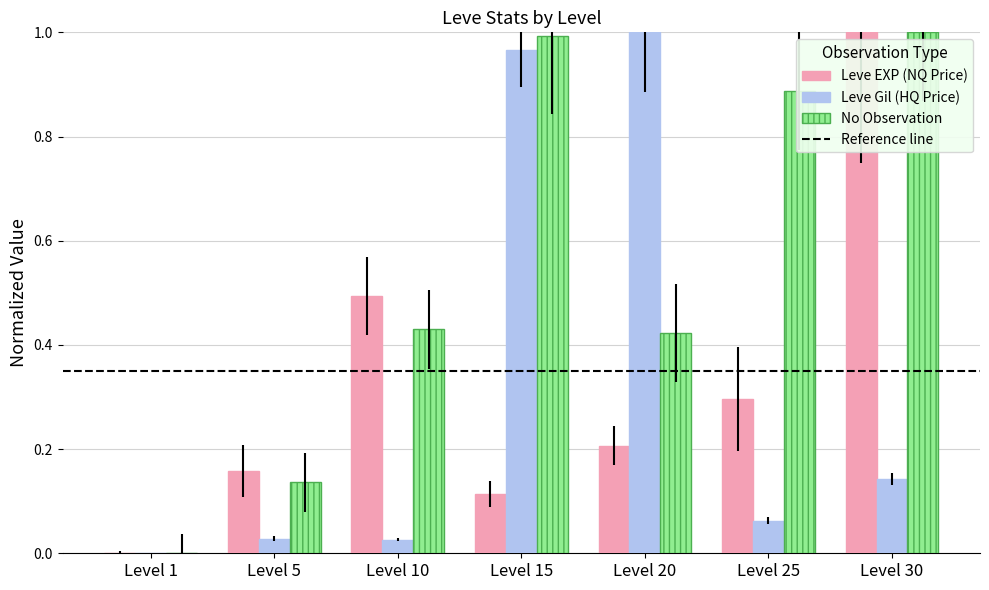

The No Observation series shows 0.3 at Level 1. True or false?

False